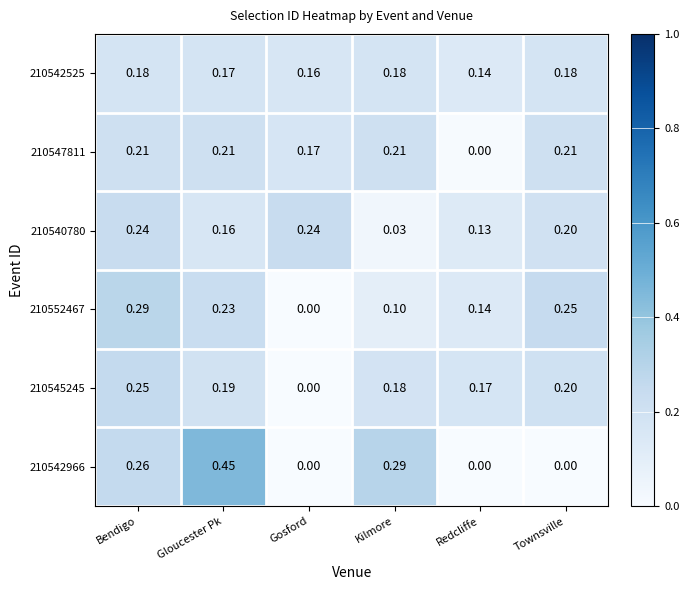

Which category has the highest value across all series?

Gloucester Pk